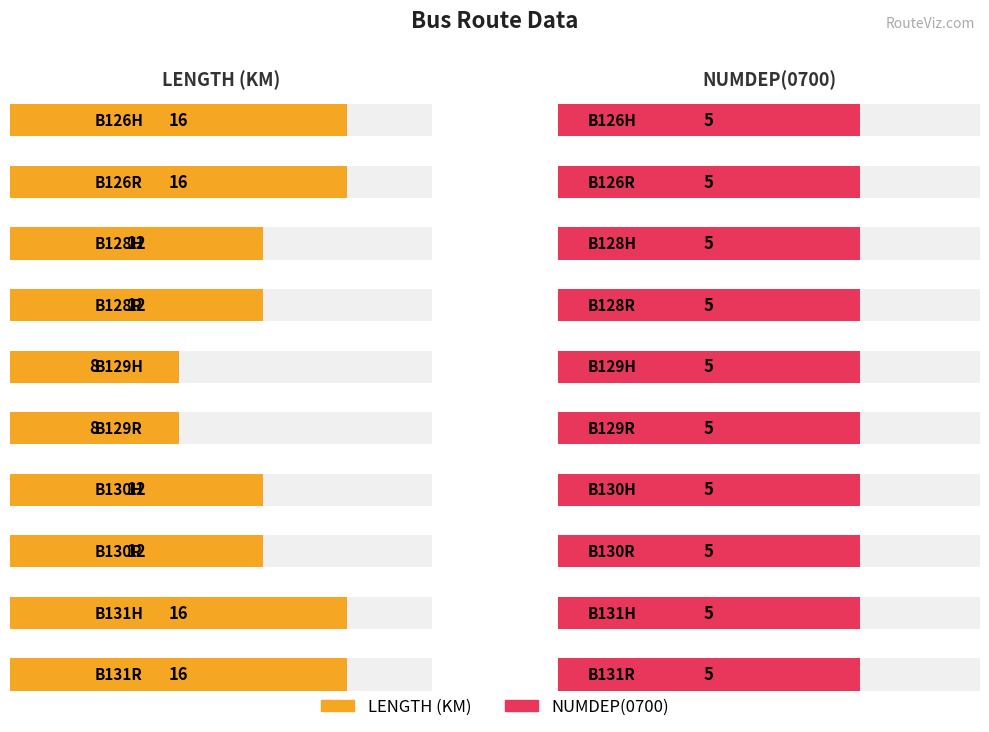

What is the sum of all LENGTH values?

128